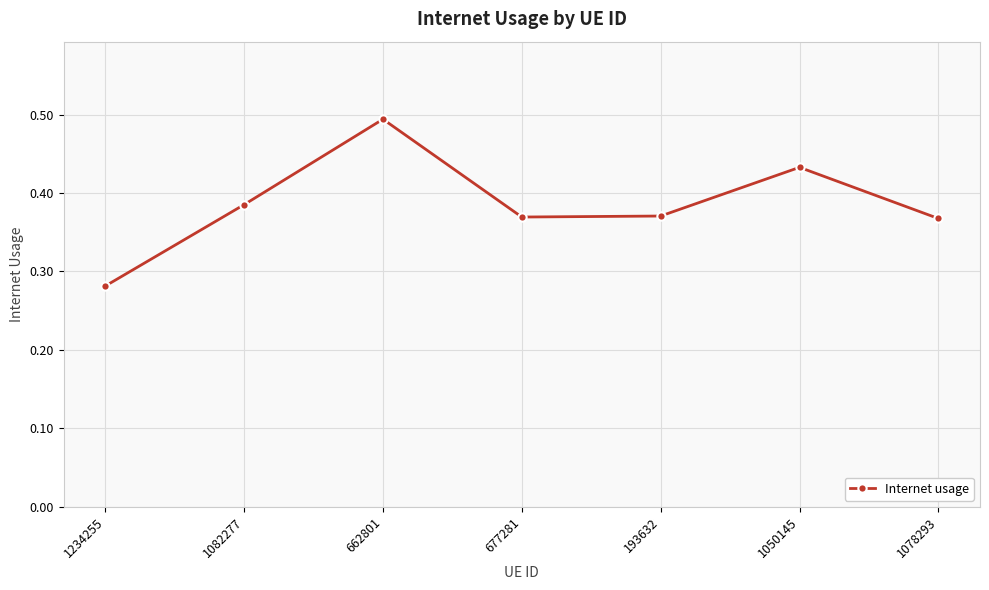

What is the difference between the values at 662801 and 1050145?

0.1